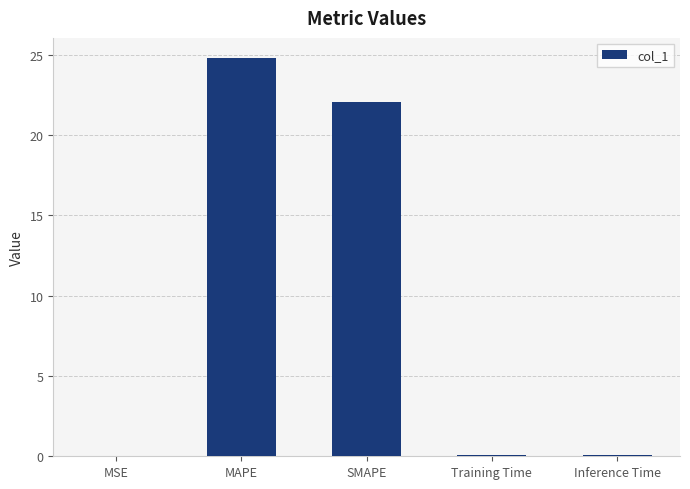

What is the sum of all values?

47.1